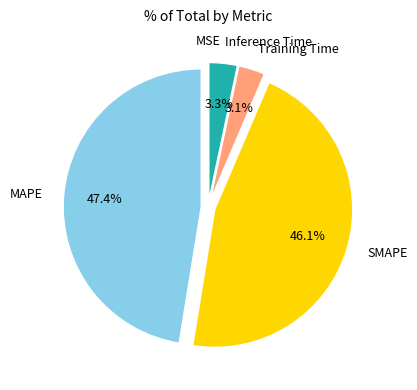

Is there a majority slice in this chart?

No